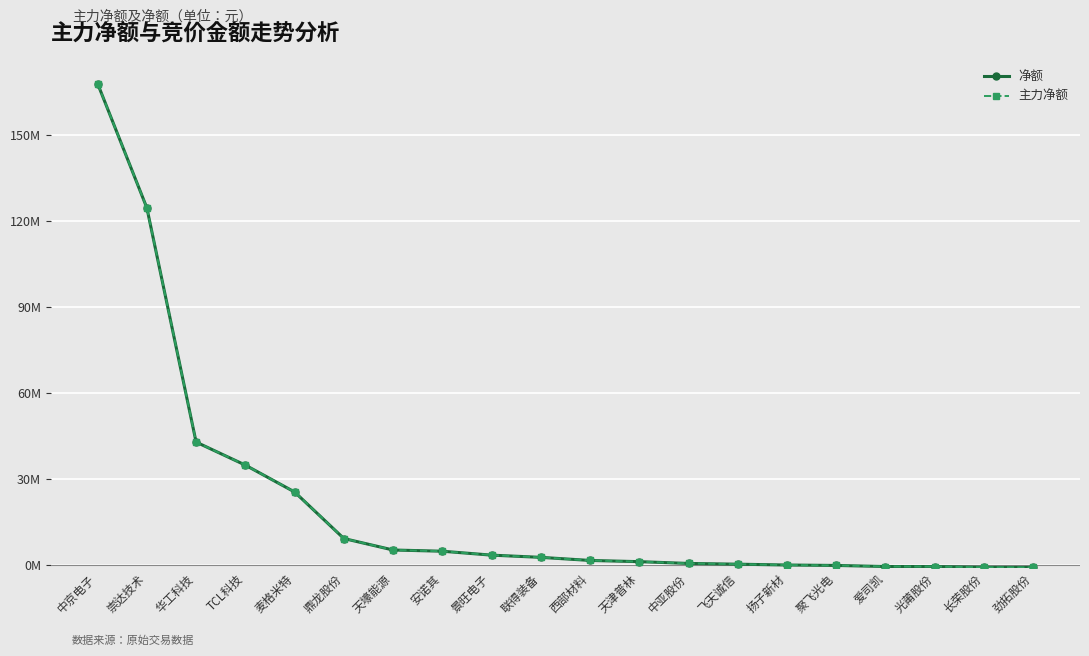

Is the value of 净额 at 华工科技 greater than the value of 主力净额 at 爱司凯?

Yes